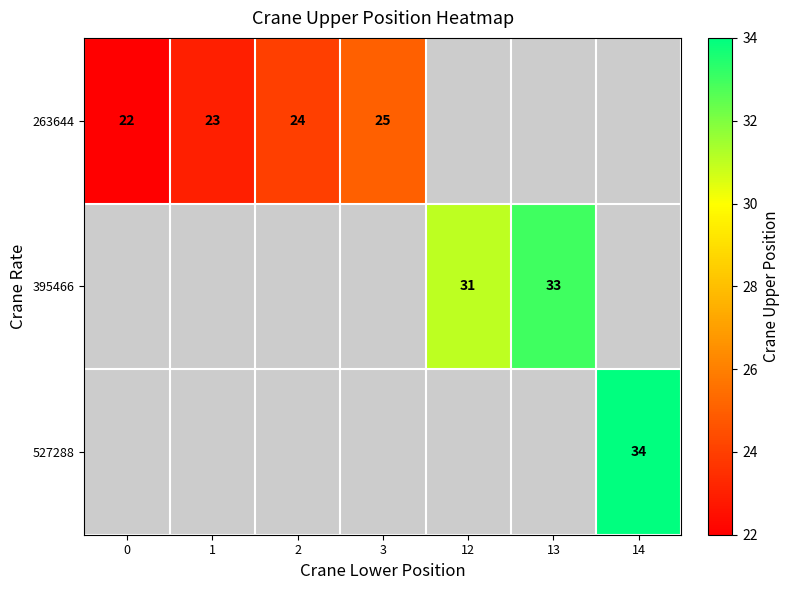

The value of 263644 at 1 is 39.1. True or false?

False